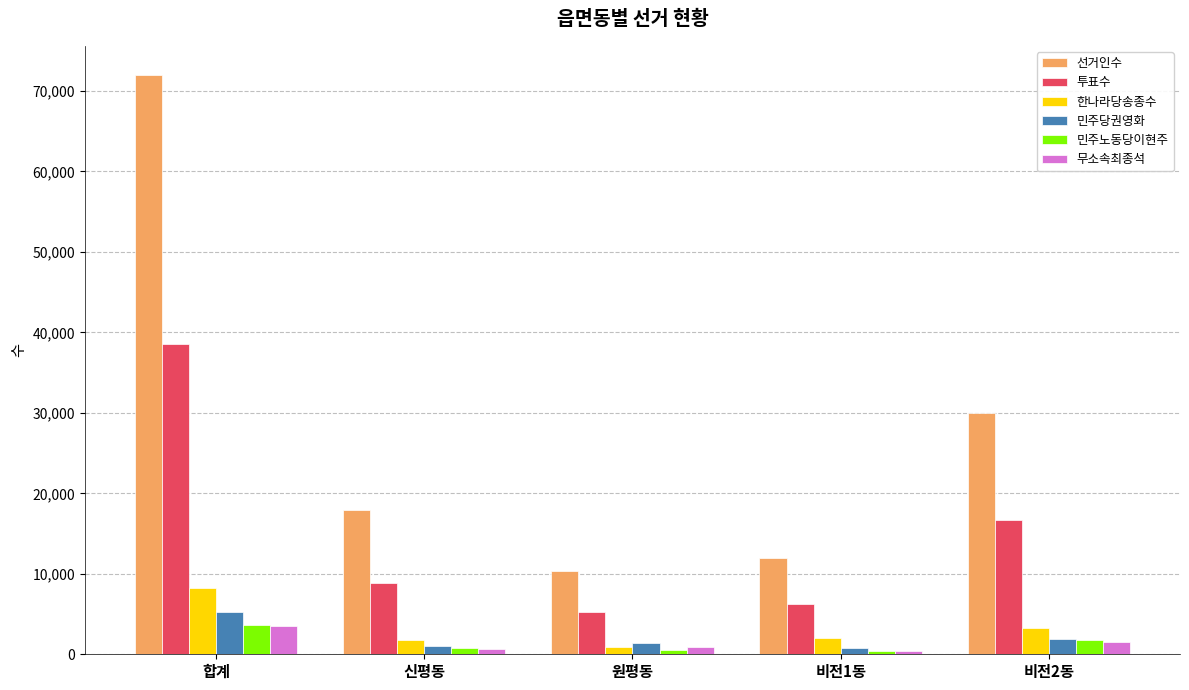

What is the sum of the 무소속최종석 values at 비전2동 and 원평동?

2352